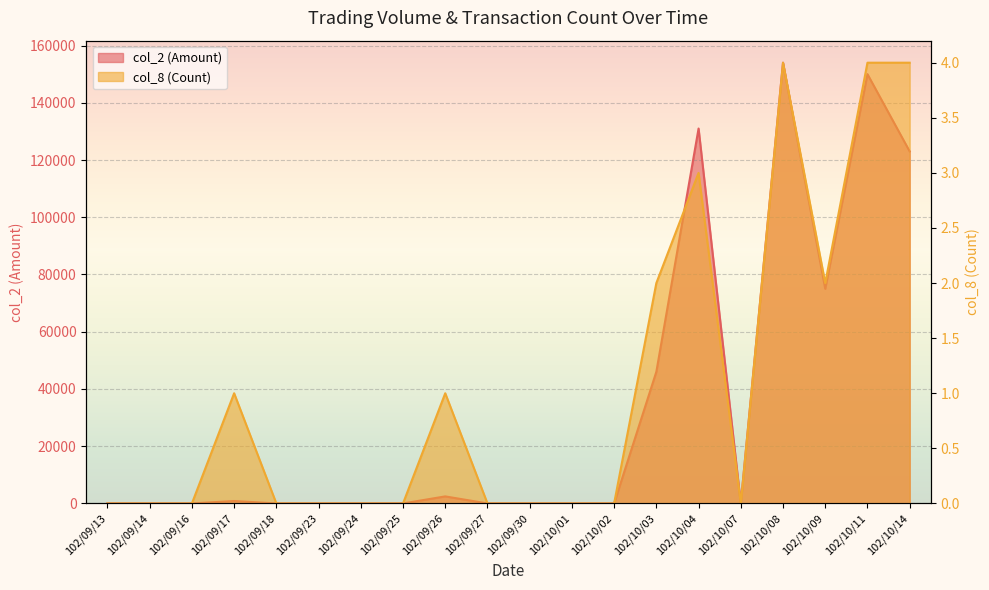

The value of col_2 (Amount) at 102/10/01 is 104480. True or false?

False